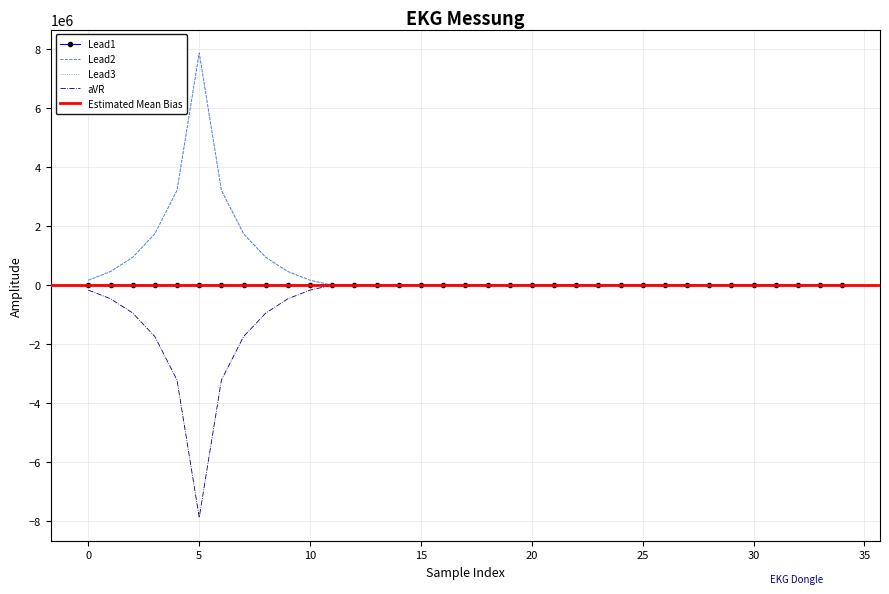

Reading right to left, extract all data points from this chart.

Lead1: 34=-10.0	33=3.3	32=9.1	31=2.1	30=-4.1	29=9.3	28=3.1	27=-21.2	26=8.7	25=-4.8	24=-4.1	23=-5.9	22=10.7	21=-5.3	20=-2.8	19=-2.3	18=-1.2	17=3.5	16=10.9	15=14.8	14=-4.7	13=-14.9	12=0.7	11=2.8	10=-54.4	9=-160.1	8=-302.6	7=-583.6	6=-1083.1	5=-2645.9	4=-1081.4	3=-585.4	2=-317.4	1=-155.0	0=-56.3
Lead2: 34=259.5	33=179.4	32=-116.7	31=-12.2	30=-6.2	29=23.5	28=-23.1	27=-125.8	26=-127.8	25=-9.6	24=51.4	23=3.7	22=-63.4	21=108.4	20=-136.5	19=152.6	18=92.7	17=60.2	16=28.8	15=-118.5	14=-45.0	13=-39.0	12=-13.5	11=-65.5	10=167436.8	9=461138.0	8=943763.8	7=1741734.9	6=3217554.4	5=7873622.1	4=3217562.1	3=1741699.5	2=943762.6	1=461129.3	0=167436.7
Lead3: 34=269.5	33=176.2	32=-125.8	31=-14.3	30=-2.1	29=14.2	28=-26.2	27=-104.6	26=-136.6	25=-4.8	24=55.5	23=9.6	22=-74.1	21=113.8	20=-133.6	19=154.9	18=93.9	17=56.7	16=17.9	15=-133.3	14=-40.4	13=-24.1	12=-14.2	11=-68.4	10=167491.1	9=461298.1	8=944066.4	7=1742318.5	6=3218637.4	5=7876268.0	4=3218643.4	3=1742284.9	2=944080.0	1=461284.3	0=167493.0
aVR: 34=-264.5	33=-177.8	32=121.3	31=13.3	30=4.1	29=-18.9	28=24.7	27=115.2	26=132.2	25=7.2	24=-53.5	23=-6.7	22=68.7	21=-111.1	20=135.0	19=-153.8	18=-93.3	17=-58.5	16=-23.4	15=125.9	14=42.7	13=31.6	12=13.8	11=67.0	10=-167463.9	9=-461218.0	8=-943915.1	7=-1742026.7	6=-3218095.9	5=-7874945.0	4=-3218102.8	3=-1741992.2	2=-943921.3	1=-461206.8	0=-167464.8